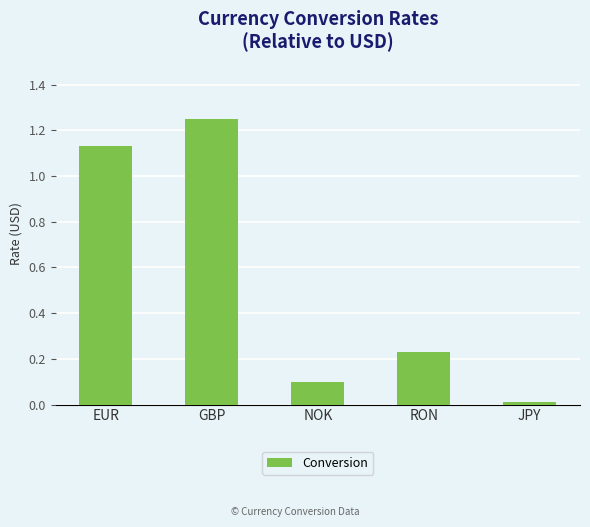

List the labels in order of value, largest first.

GBP, EUR, RON, NOK, JPY